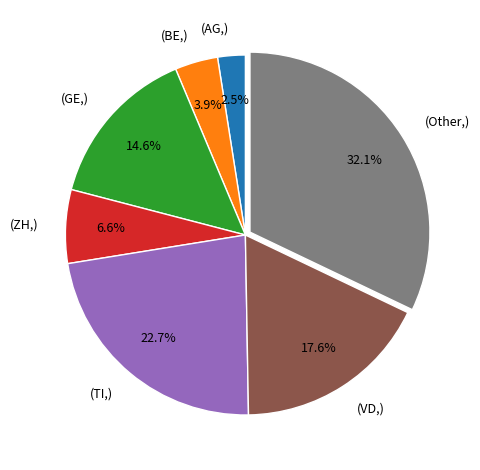

Does any single category account for the majority?

No